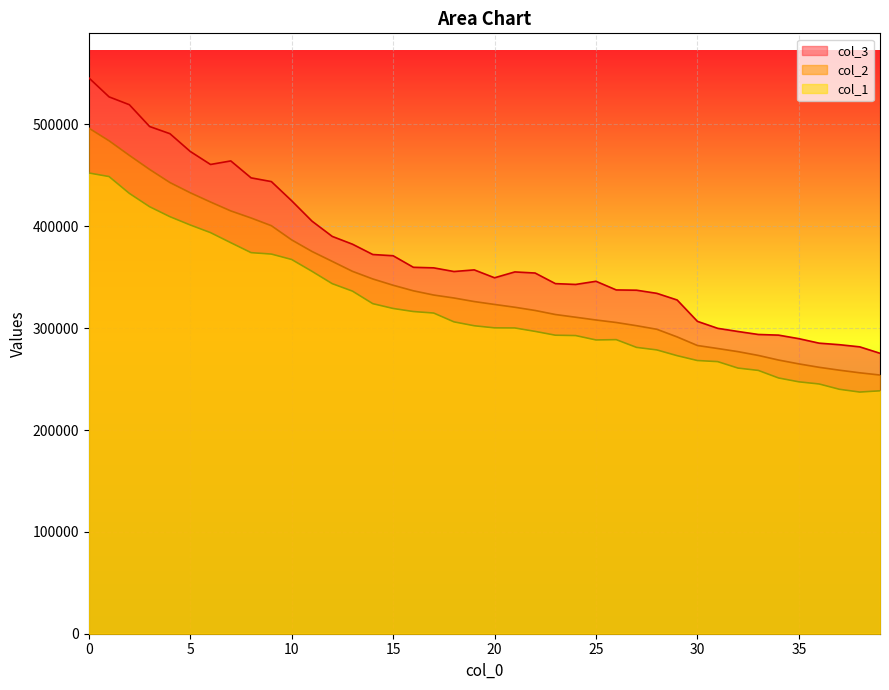

At 13, list the series in order from largest to smallest.

col_3, col_2, col_1